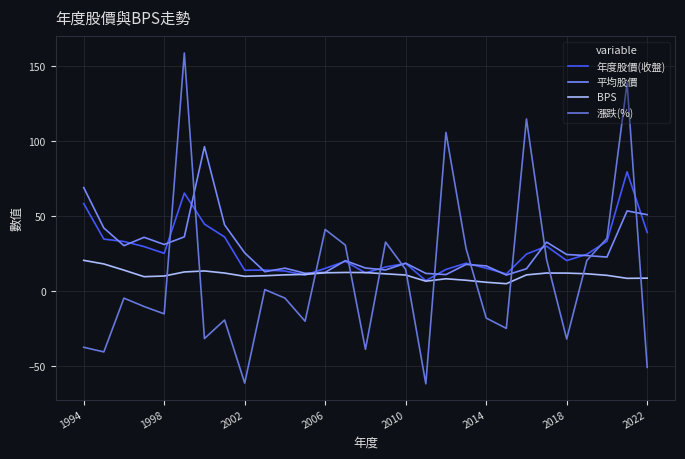

What is the minimum value for 漲跌(%)?

-61.8